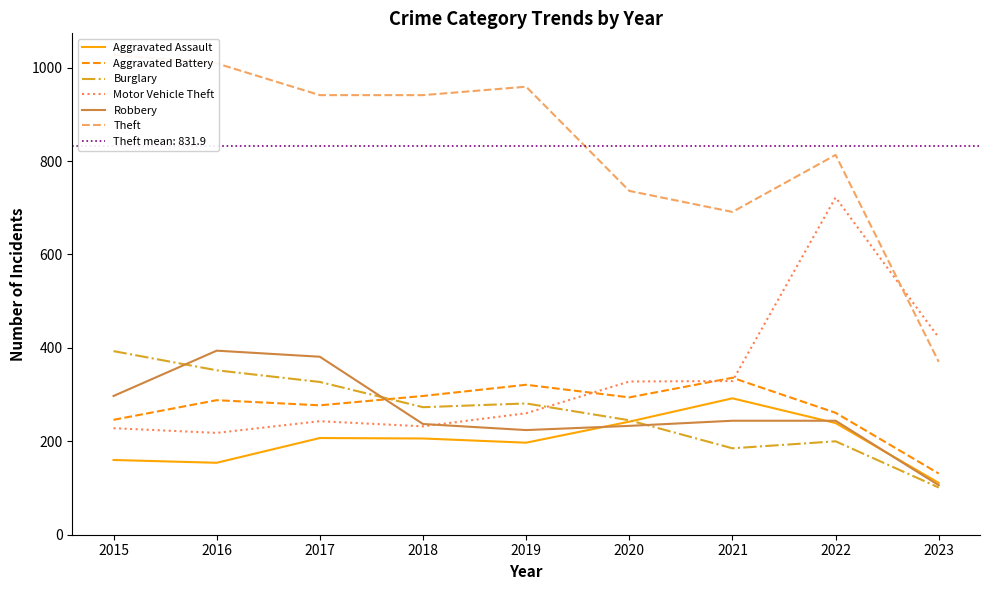

How many lines are shown in the chart?

6